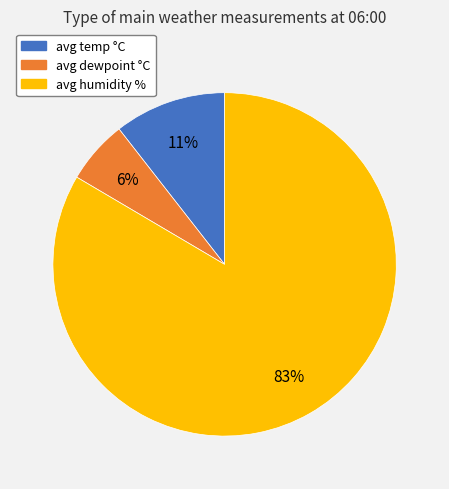

Rank the categories by value from lowest to highest.

avg dewpoint °C, avg temp °C, avg humidity %